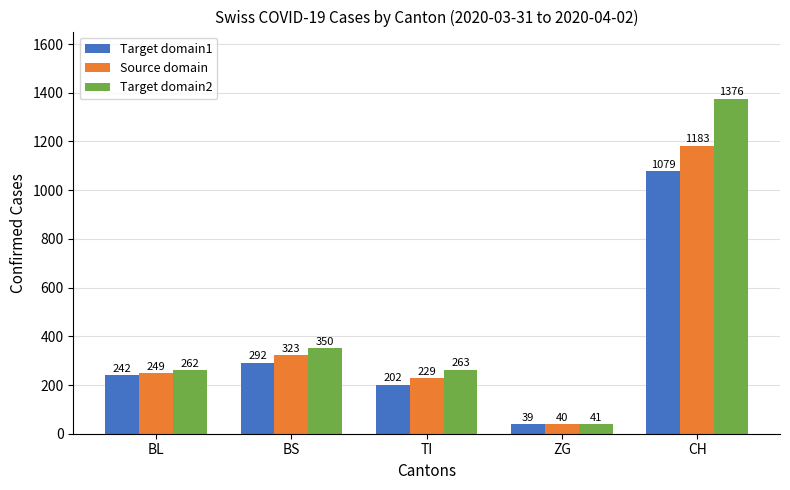

At which label does Source domain reach its peak?

CH